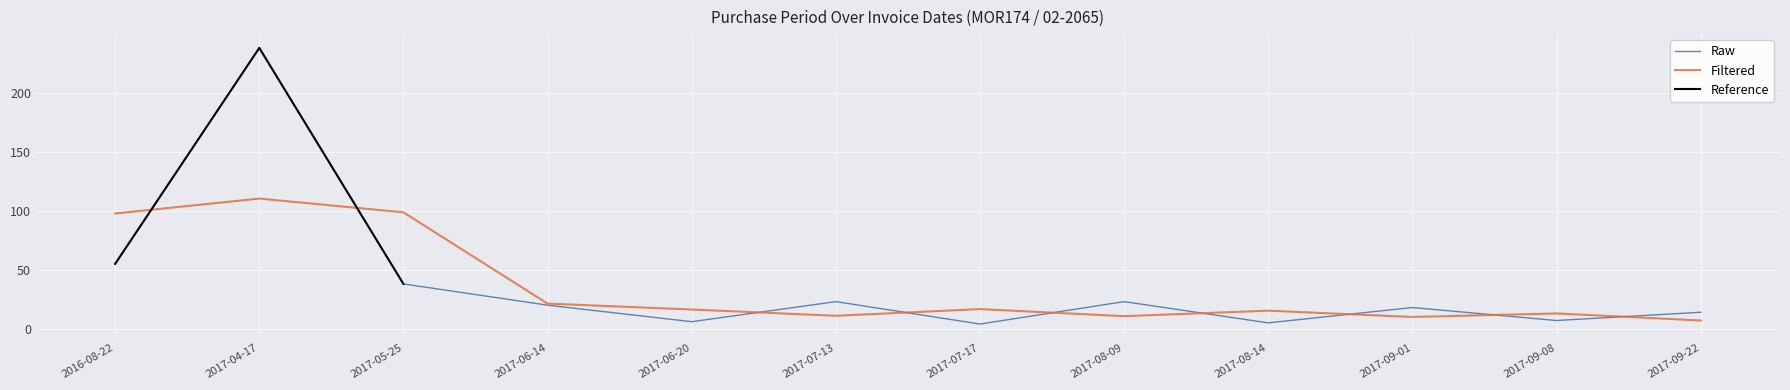

Which category has the lowest value across all series?

2017-07-17